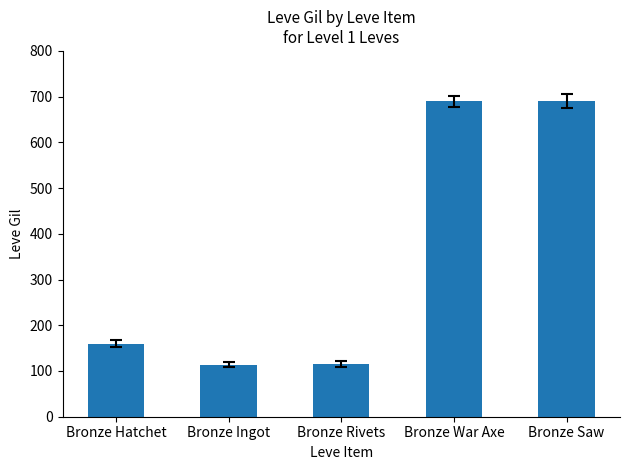

Count the number of categories in the chart.

5